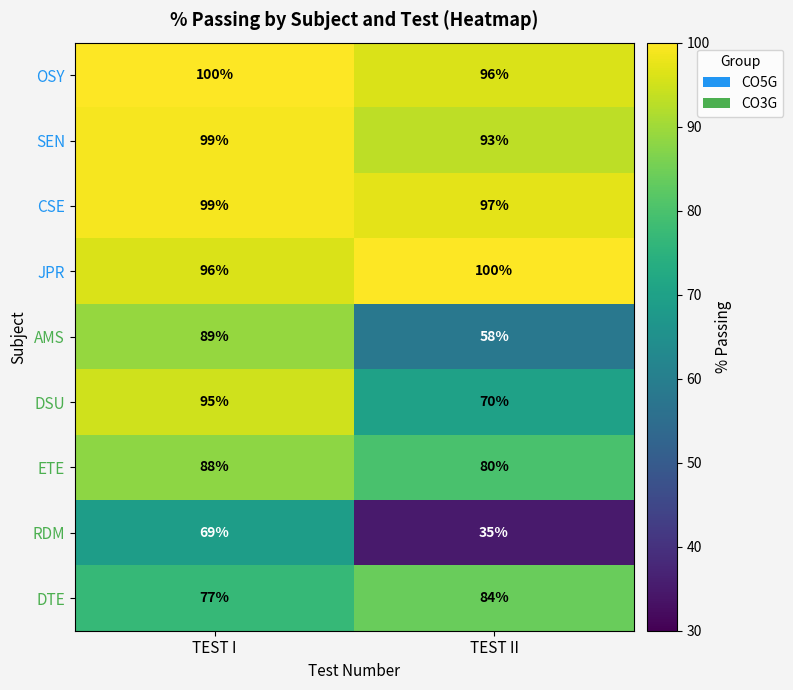

At which category is the sum across all series the highest?

TEST I